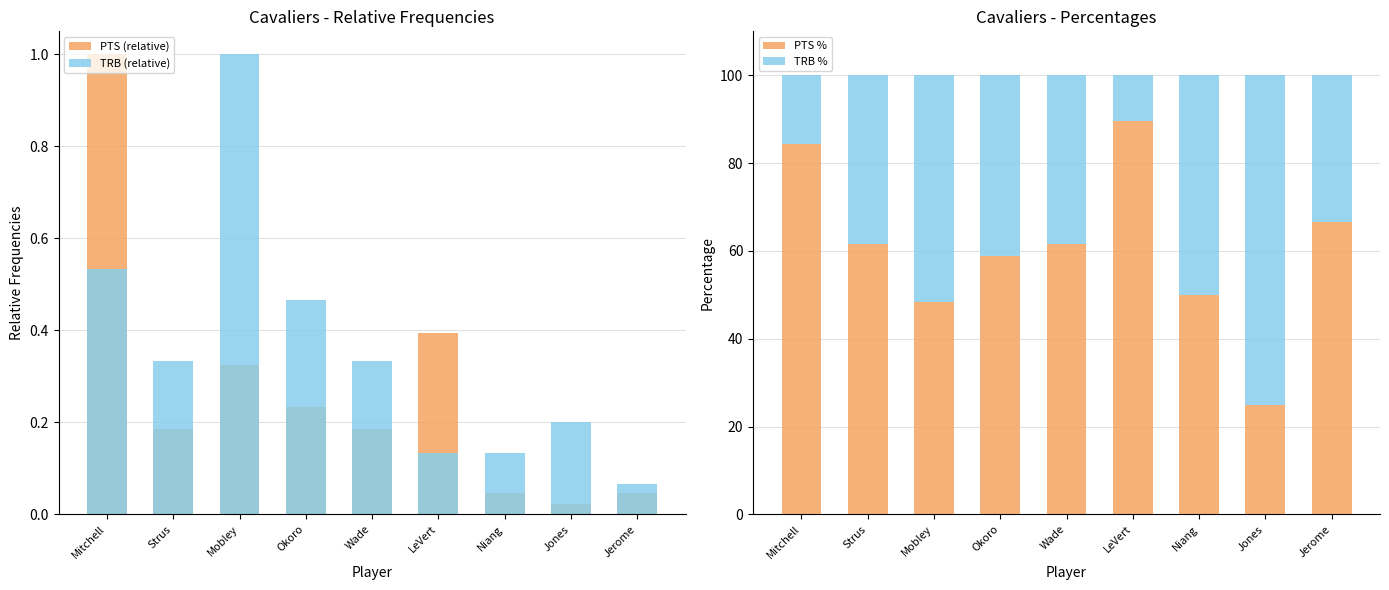

Reading left to right, what are all the values shown in this chart?

PTS (relative): Mitchell=1.0	Strus=0.2	Mobley=0.3	Okoro=0.2	Wade=0.2	LeVert=0.4	Niang=0.0	Jones=0.0	Jerome=0.0
TRB (relative): Mitchell=0.5	Strus=0.3	Mobley=1.0	Okoro=0.5	Wade=0.3	LeVert=0.1	Niang=0.1	Jones=0.2	Jerome=0.1
PTS %: Mitchell=84.3	Strus=61.5	Mobley=48.3	Okoro=58.8	Wade=61.5	LeVert=89.5	Niang=50.0	Jones=25.0	Jerome=66.7
TRB %: Mitchell=15.7	Strus=38.5	Mobley=51.7	Okoro=41.2	Wade=38.5	LeVert=10.5	Niang=50.0	Jones=75.0	Jerome=33.3